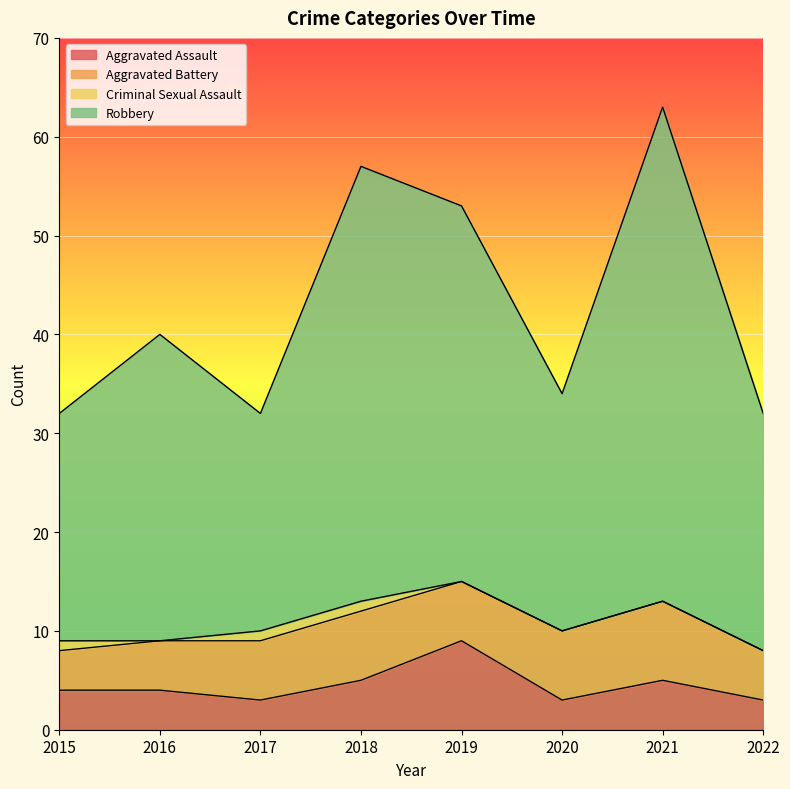

What is the sum of the Aggravated Assault values at 2019 and 2015?

13